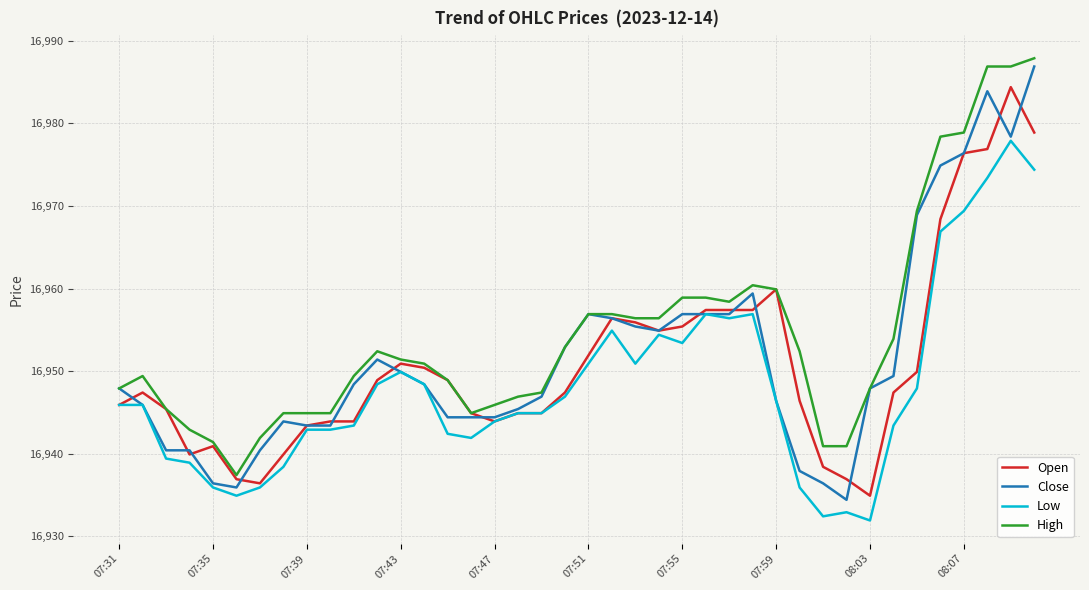

Which series has the widest spread of values?

Close